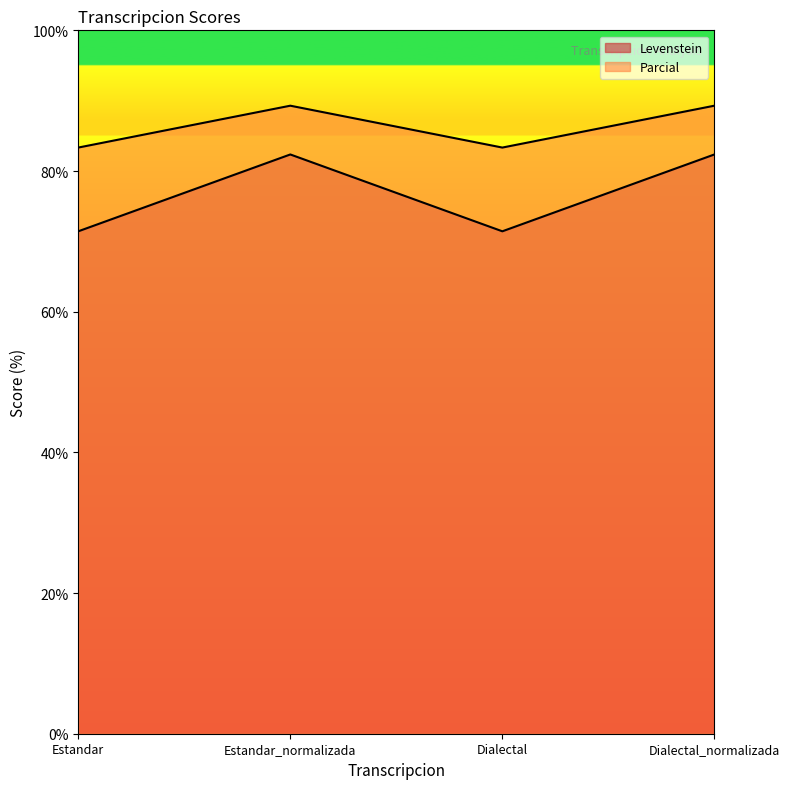

Is the value of Levenstein at Dialectal greater than the value of Parcial at Estandar_normalizada?

No